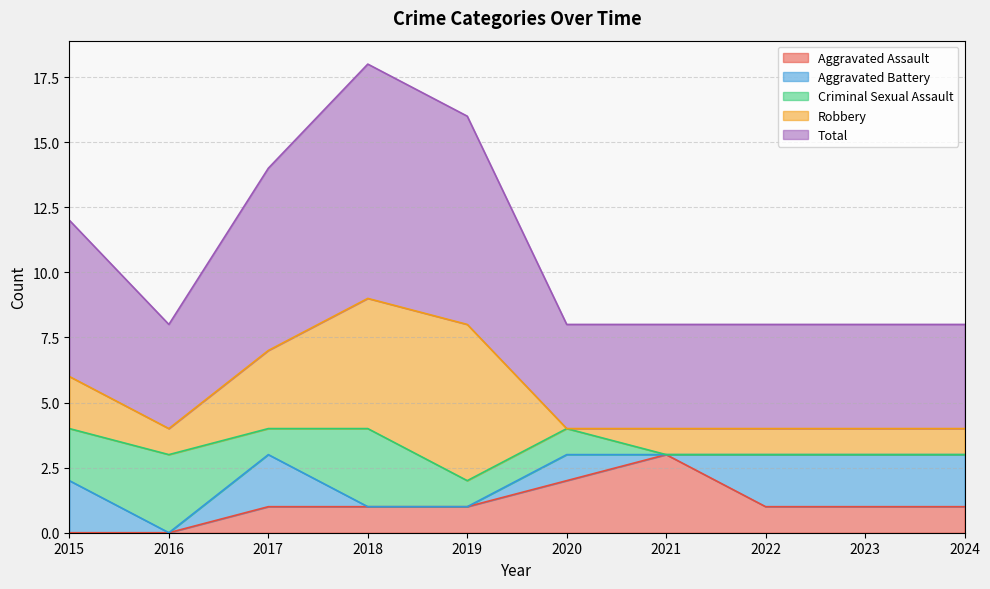

The Criminal Sexual Assault series shows 0 at 2022. True or false?

True